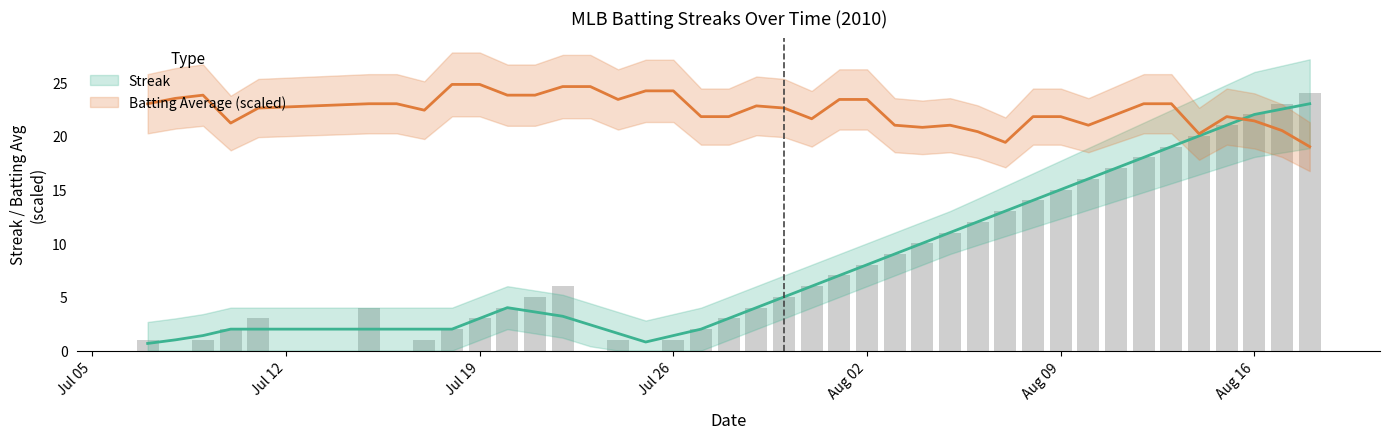

What is the change in value from 2010-08-09 to 2010-08-14?

+5